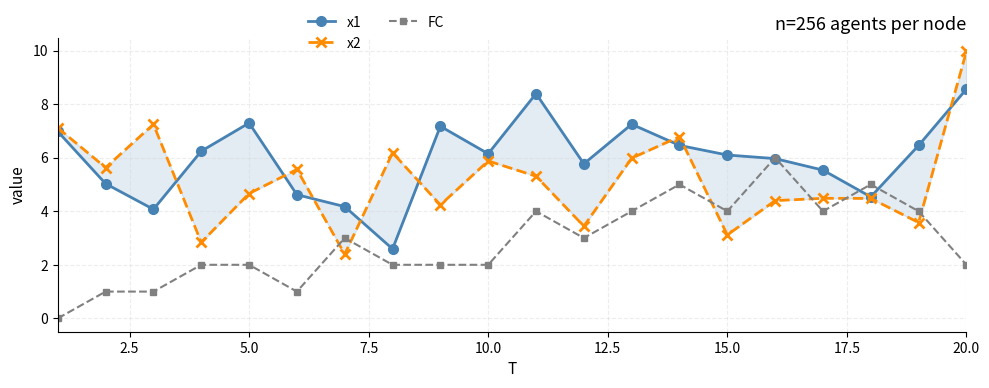

True or false: FC has more than 0 interior local peaks.

True